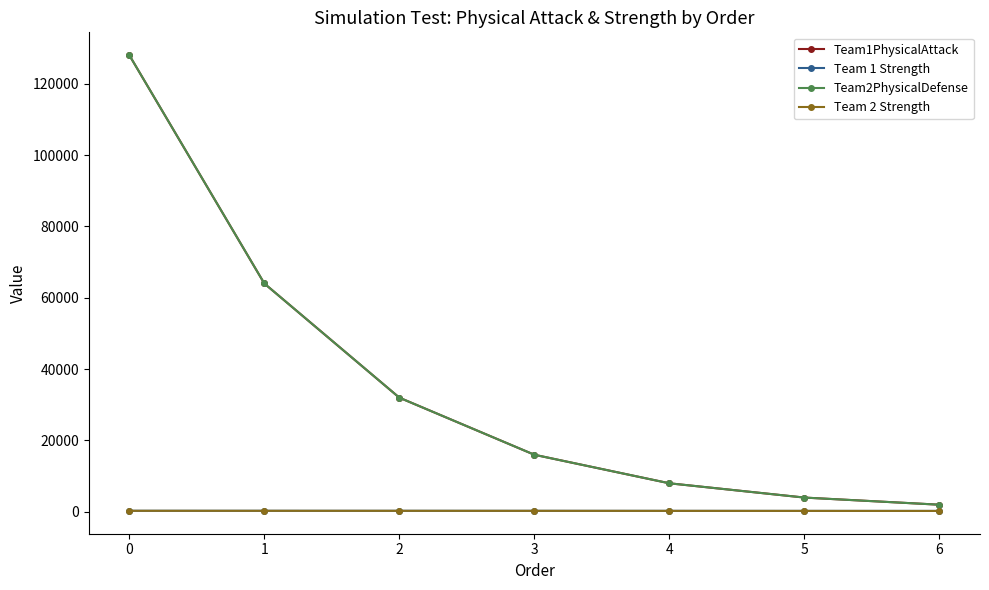

Is this an area chart (filled region under the line)?

No